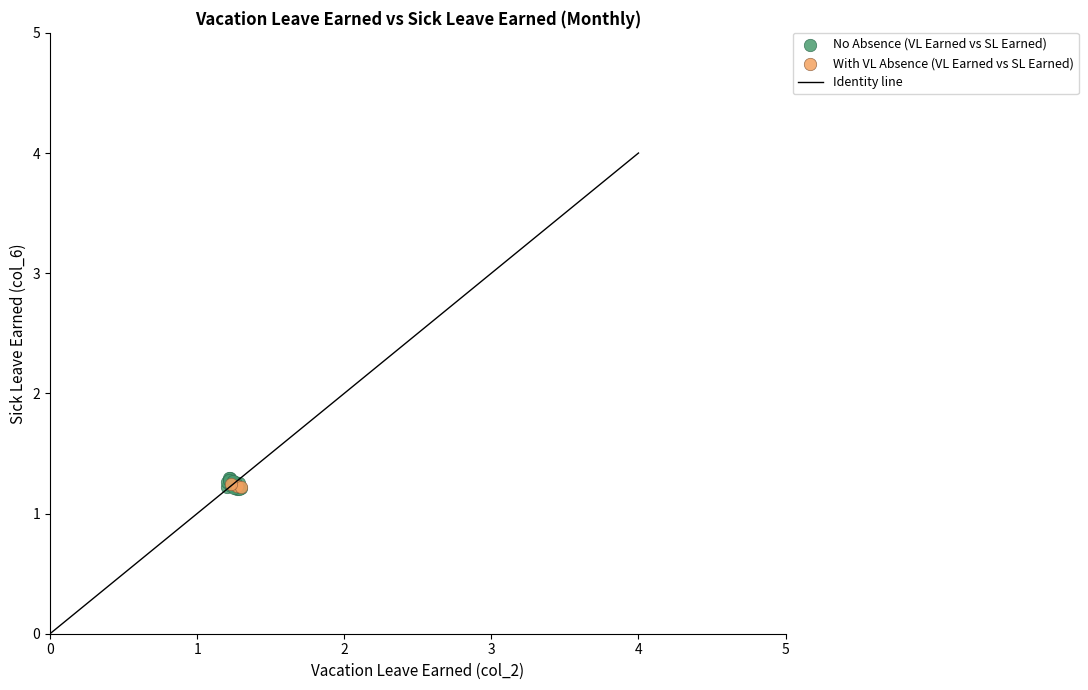

Which series has the largest Y range (max minus min)?

No Absence (VL Earned vs SL Earned)